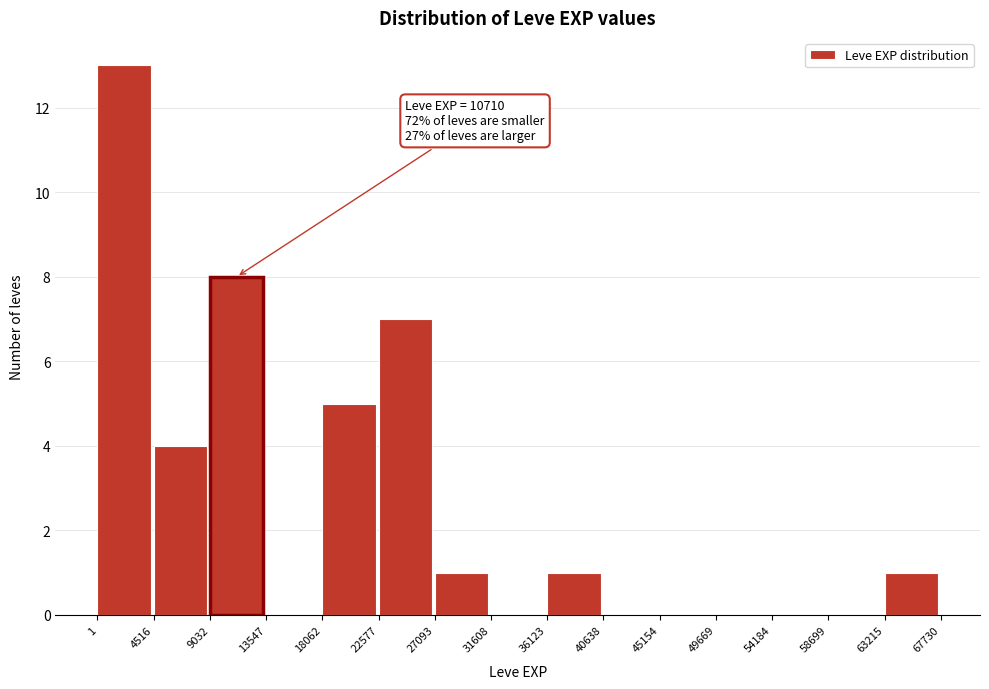

Over which range of the x-axis is the bar tallest?

1 to 4516